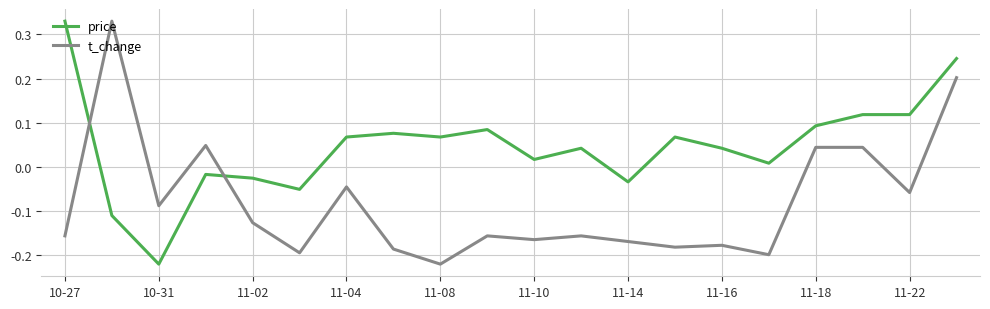

List the series in order of their overall mean, lowest first.

t_change, price